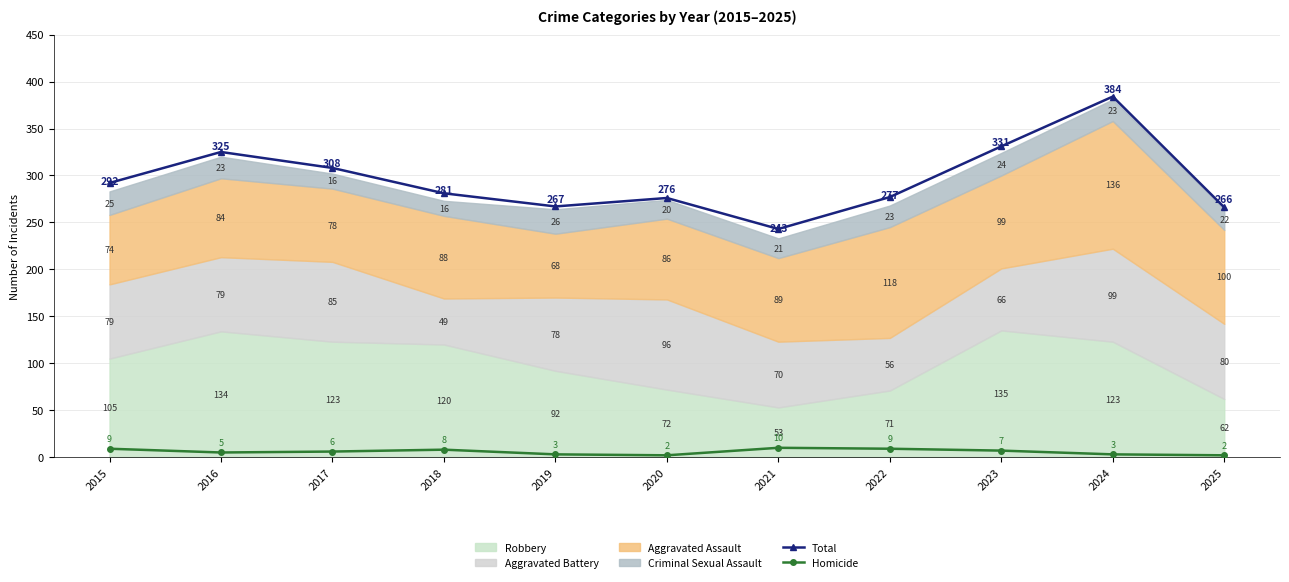

How many interior local peaks does the Homicide series have?

2